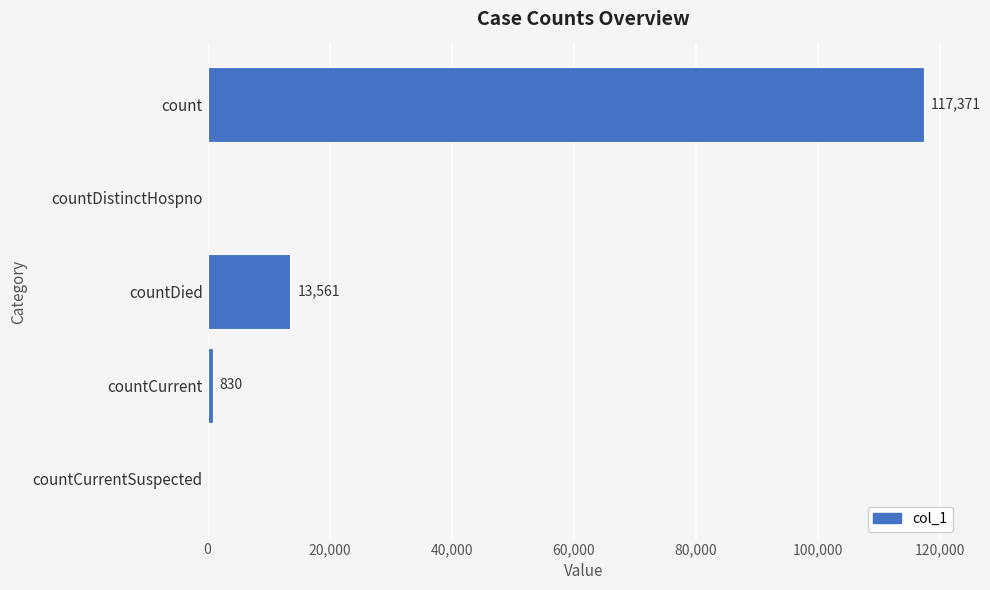

Is it true that the value at countDied is 24213?

False